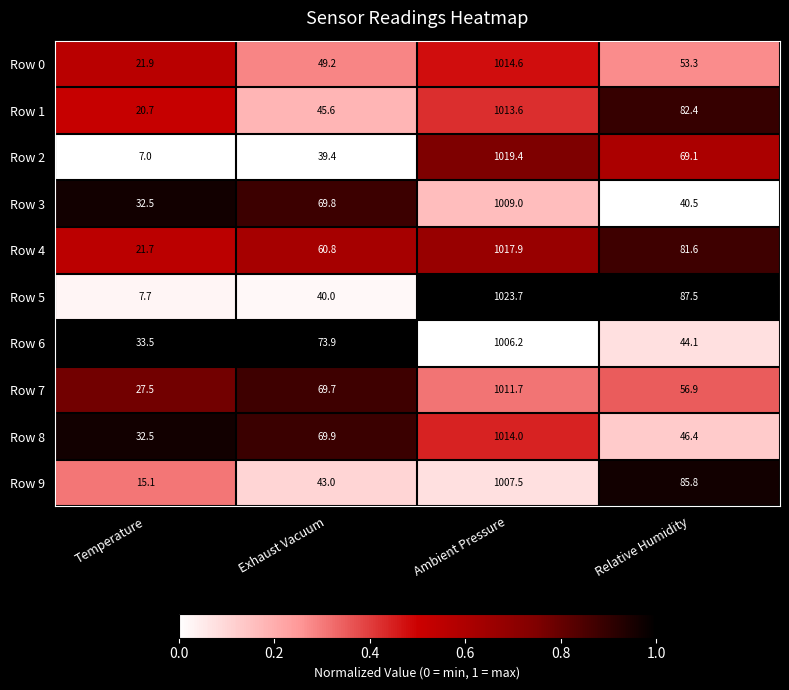

Which series has the largest range (max minus min)?

Row 5